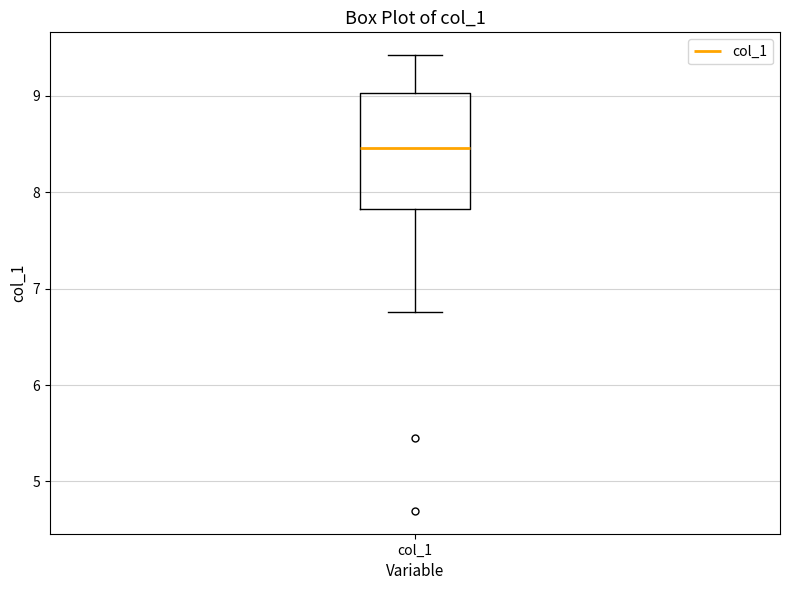

Read this box plot against the y-axis: the position of the median line, the range covered by the box, and the ends of both whiskers. The values are not printed on the chart, so give them approximately, as read against the axis.

median 8.5, box 7.8 to 9.0, whiskers 6.8 to 9.4